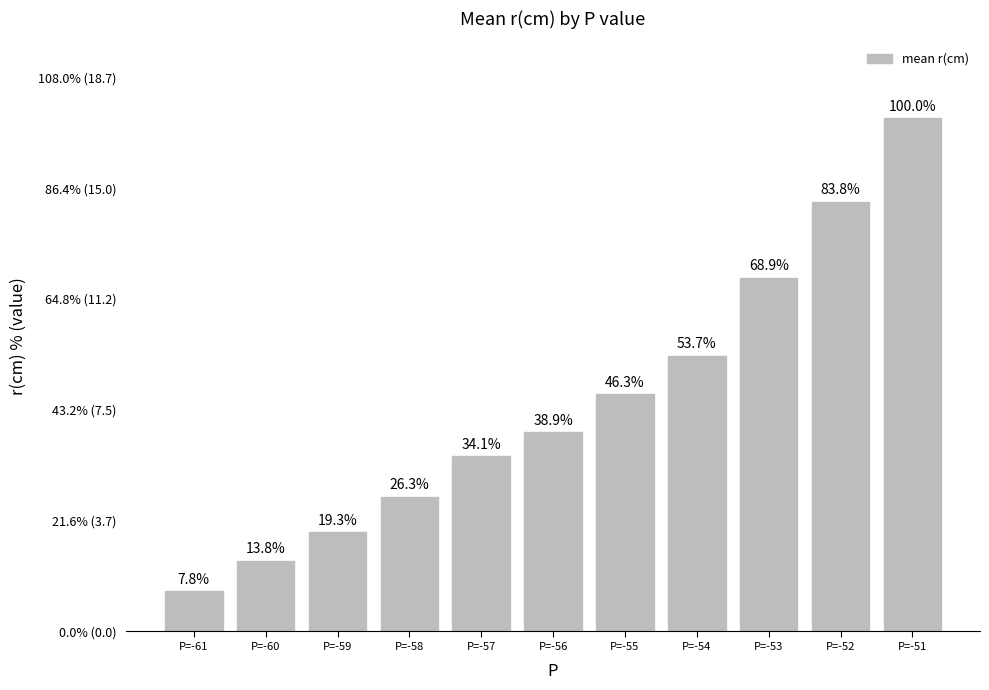

Does the chart contain any negative values?

No